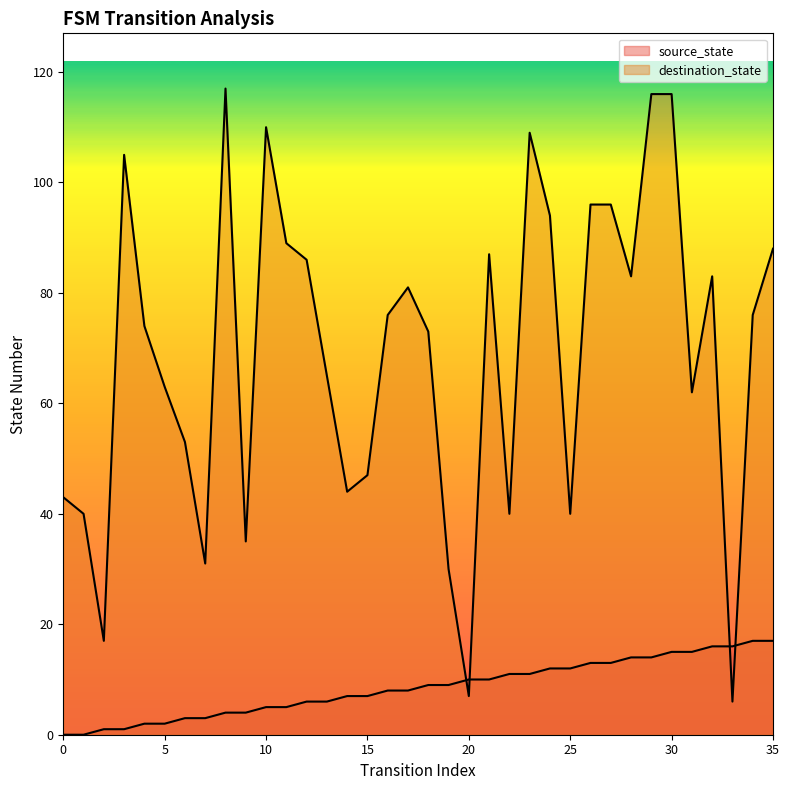

How many data points in destination_state are less than 76?

18